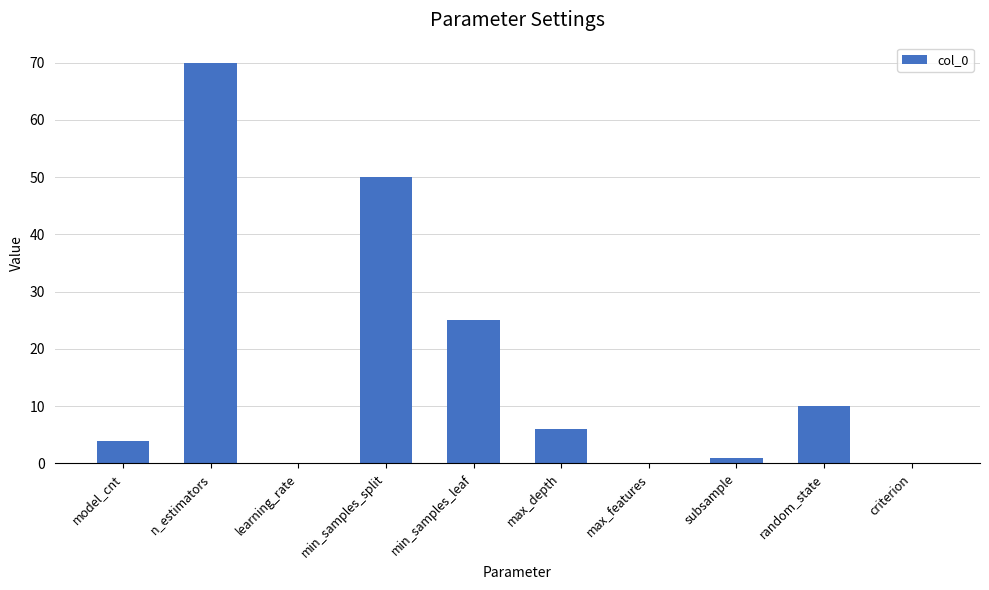

True or false: the data shows 70.0 at n_estimators.

True